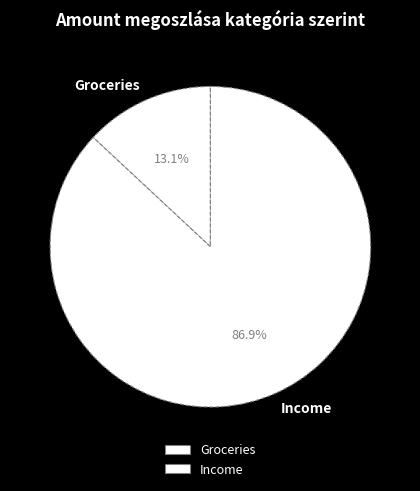

What percentage do Groceries and Income together represent?

100.0%